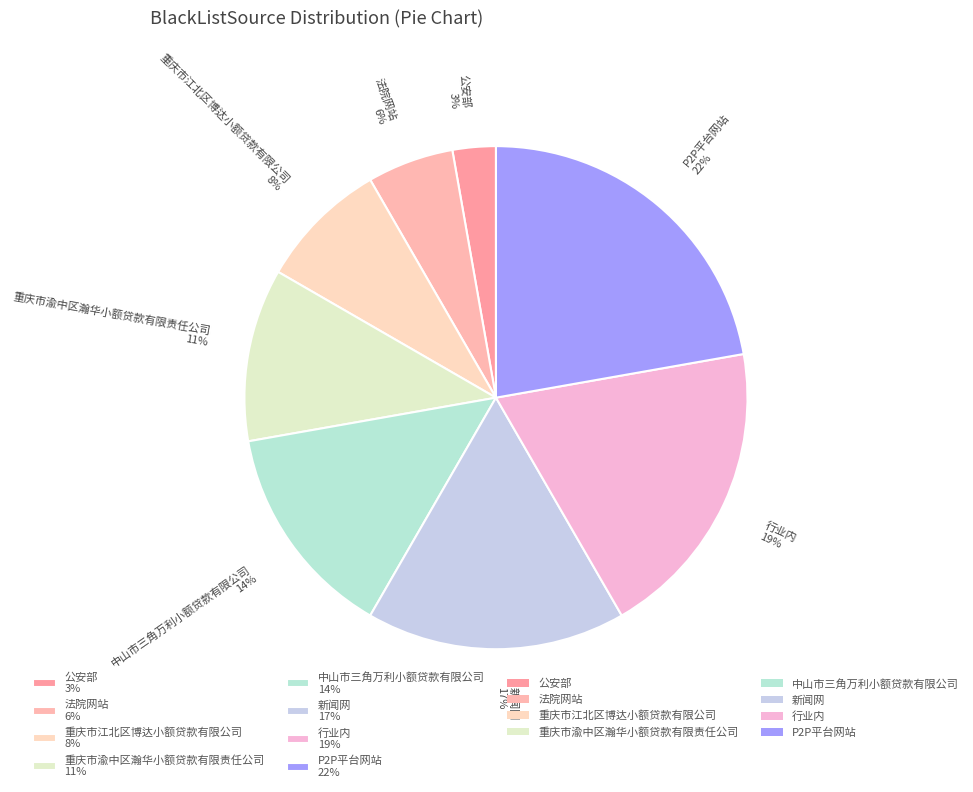

Is there any slice that represents more than half of the pie?

No